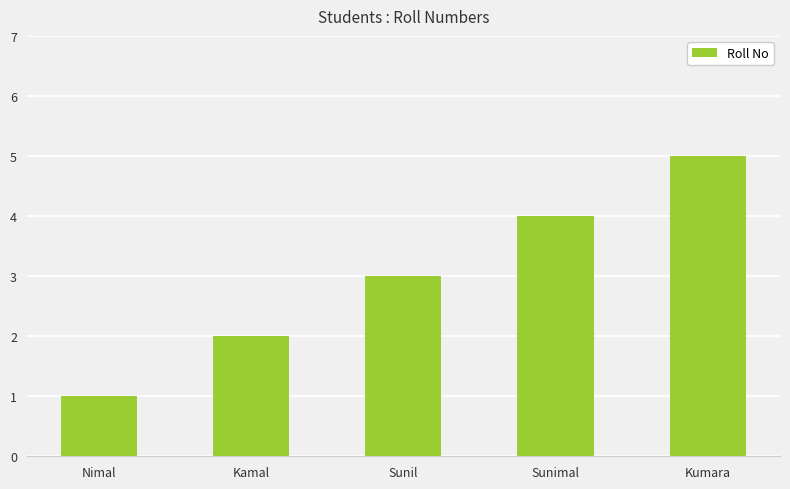

List the labels in order of value, largest first.

Kumara, Sunimal, Sunil, Kamal, Nimal